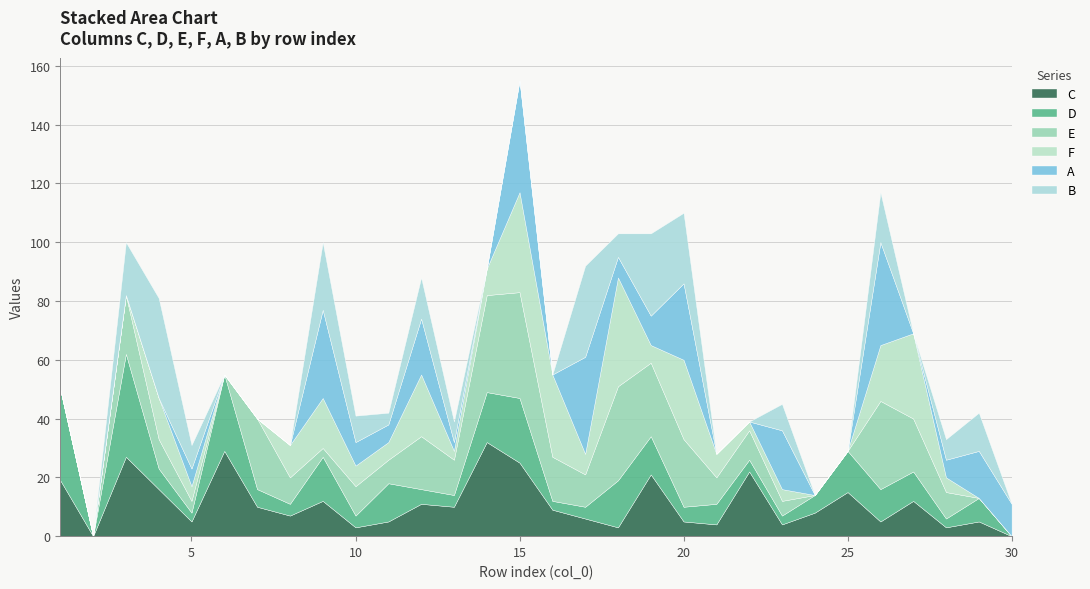

At 30, list the series in order from smallest to largest.

C, D, E, F, B, A